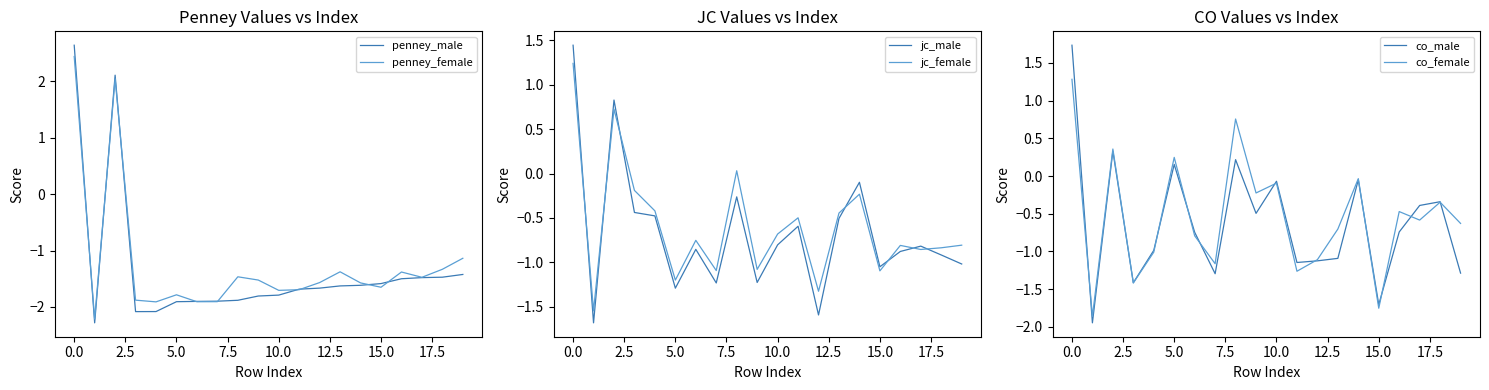

How many intersections are there between jc_male and penney_female?

5